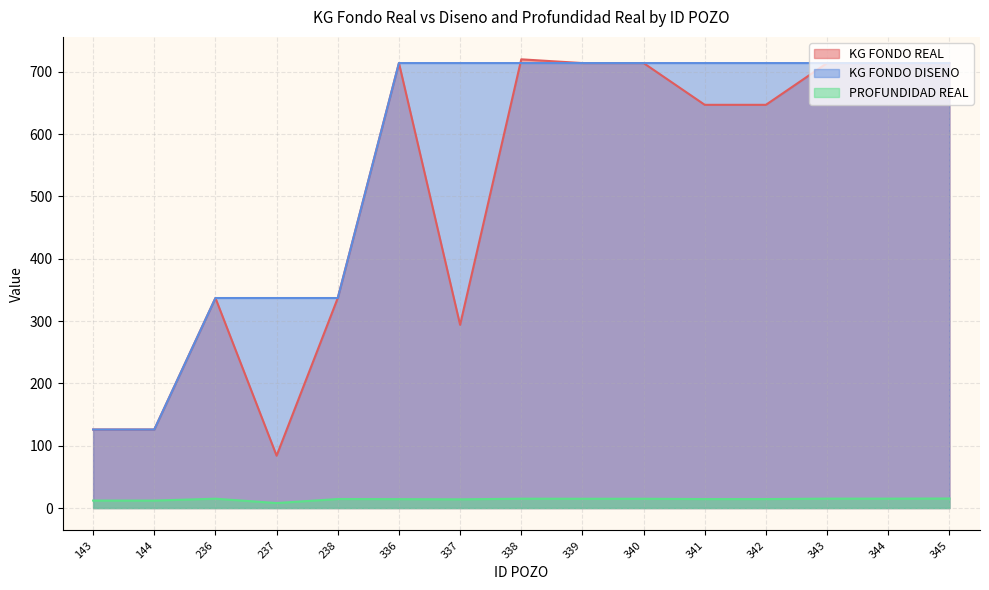

At 345, list the series in order from largest to smallest.

KG FONDO REAL, KG FONDO DISENO, PROFUNDIDAD REAL